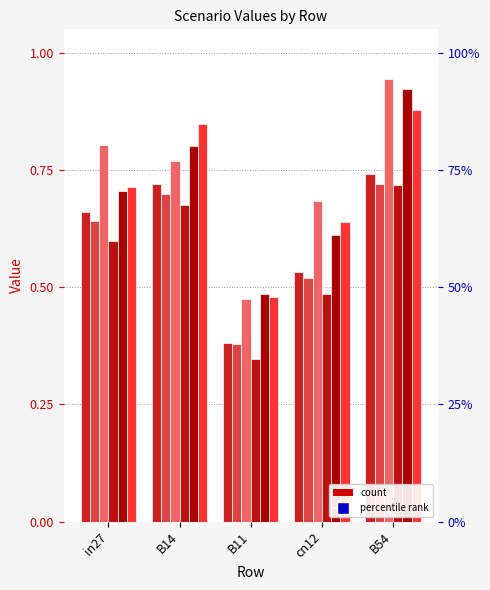

Between B14 and cn12, which is larger?

B14